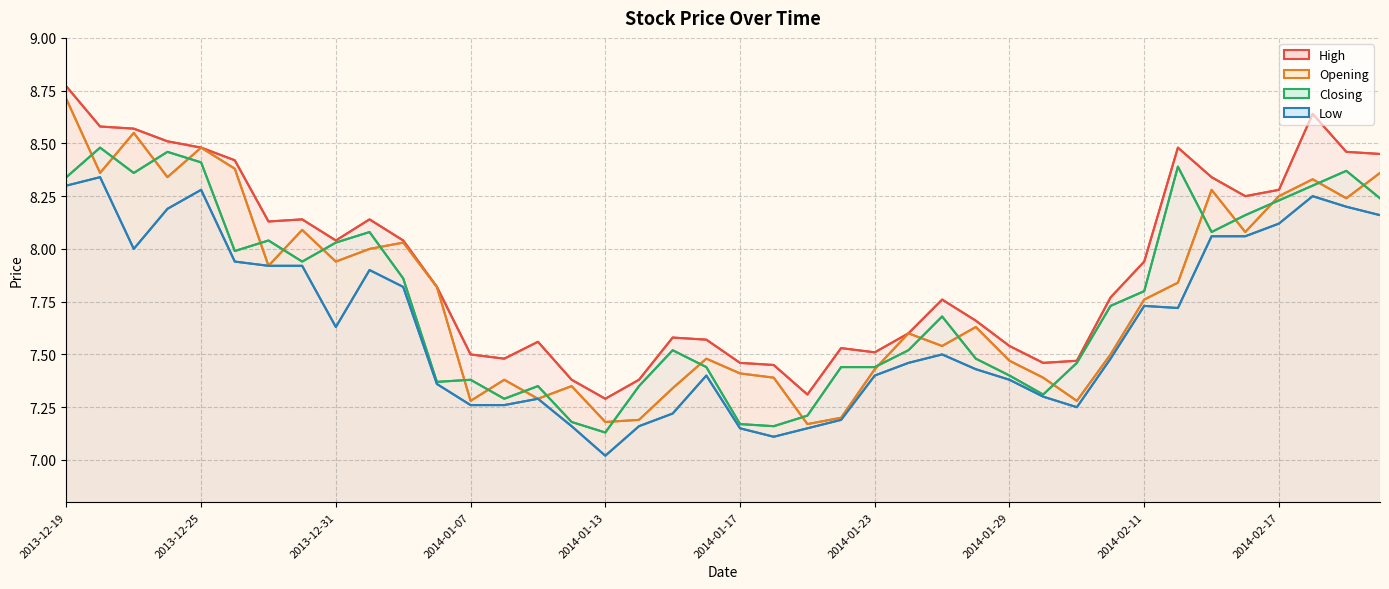

What is the value of the Closing point at the 31st from the left?

7.5